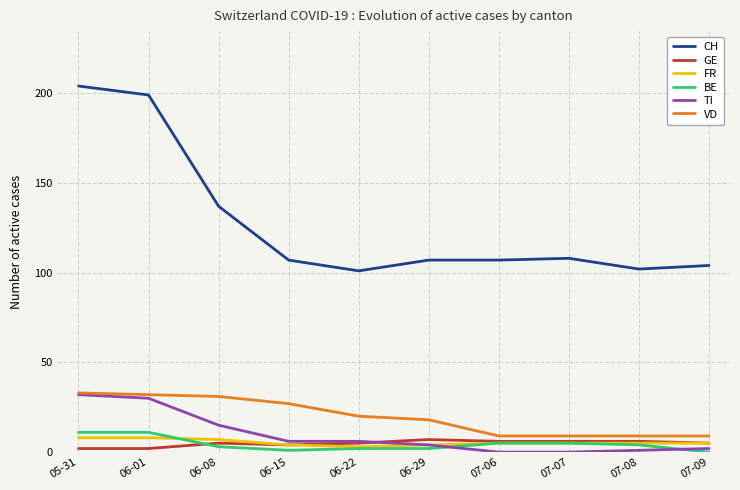

How many lines are shown in the chart?

6